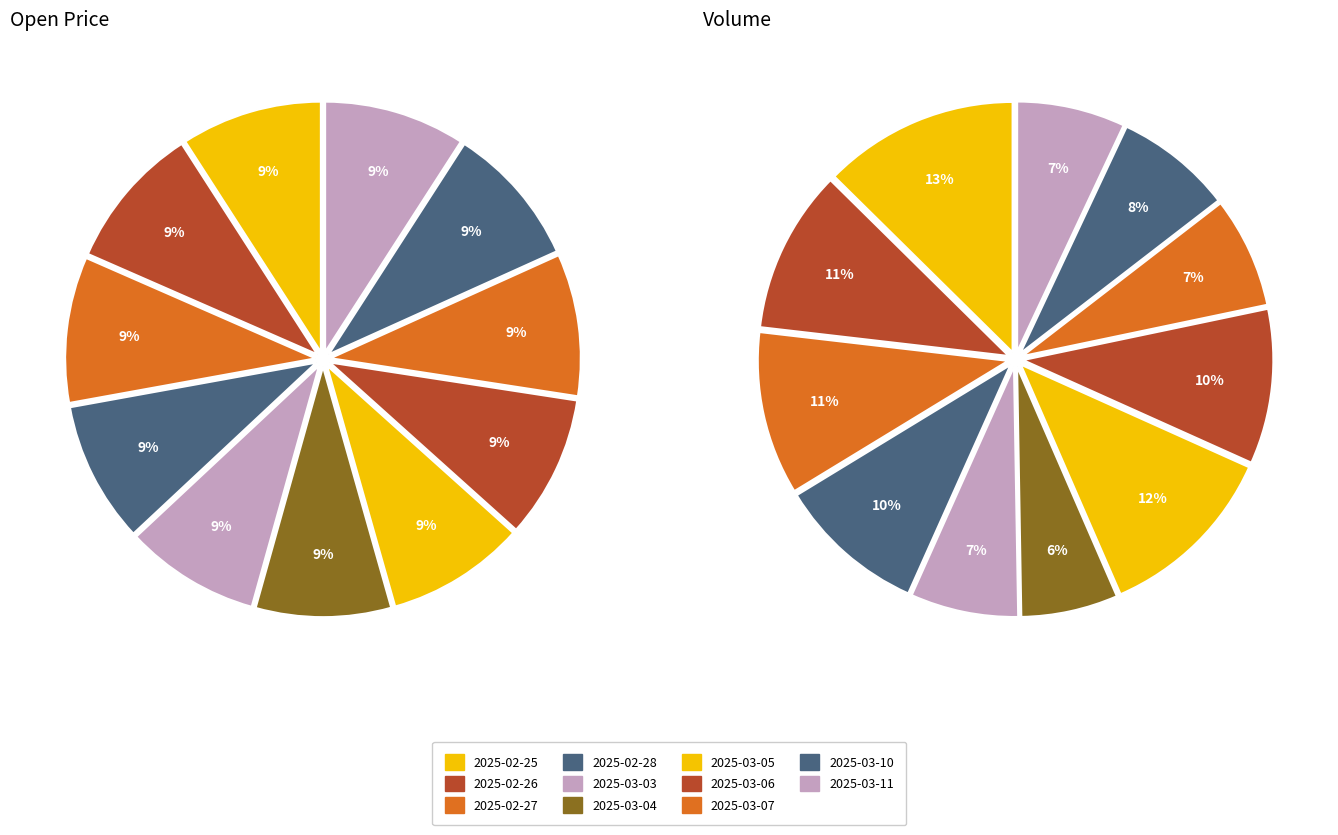

Which series changed the most between 3 and 8?

volume_values